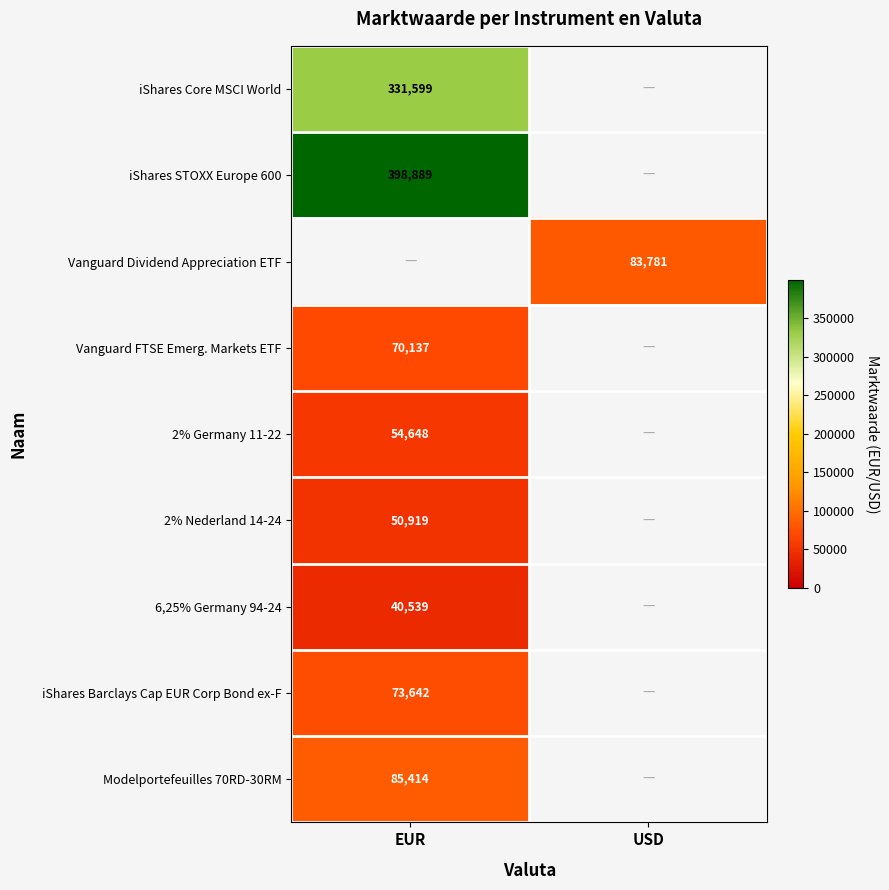

Is it true that iShares Barclays Cap EUR Corp Bond ex-F equals 116816.9 at EUR?

False